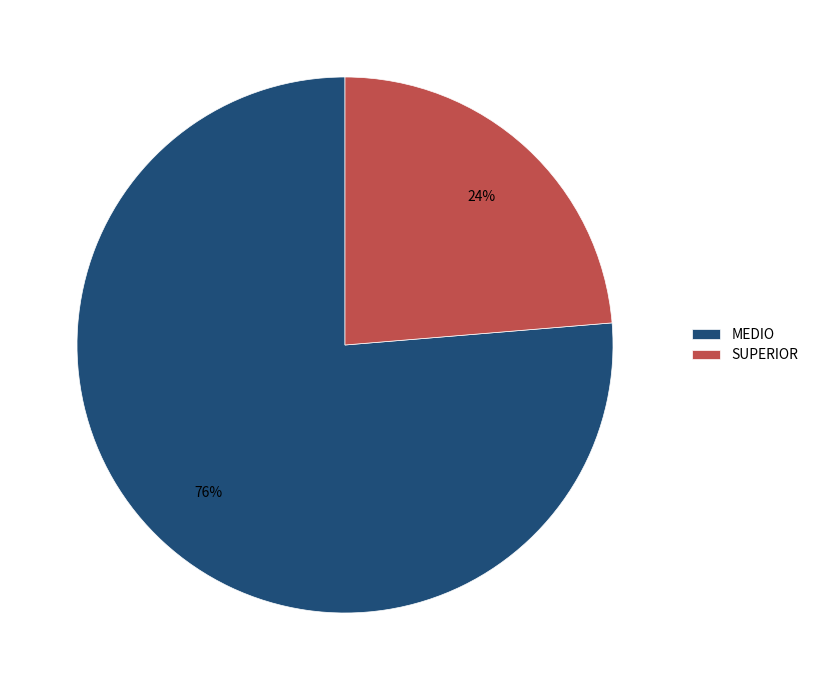

Combined, do MEDIO and SUPERIOR account for over 50%?

Yes